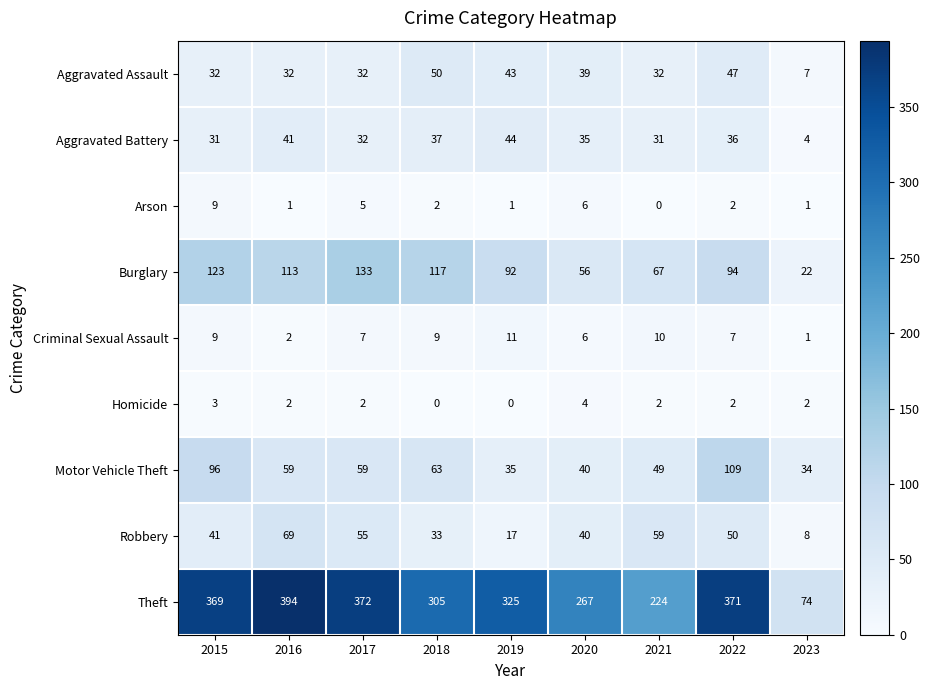

Rank the series by their maximum value, from lowest to highest.

Homicide, Arson, Criminal Sexual Assault, Aggravated Battery, Aggravated Assault, Robbery, Motor Vehicle Theft, Burglary, Theft